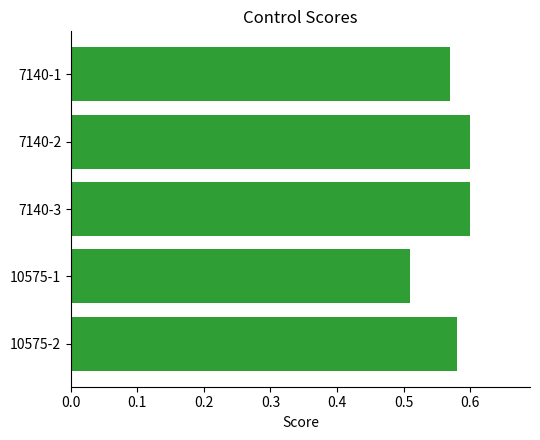

Which category has the lowest value across all series?

10575-1